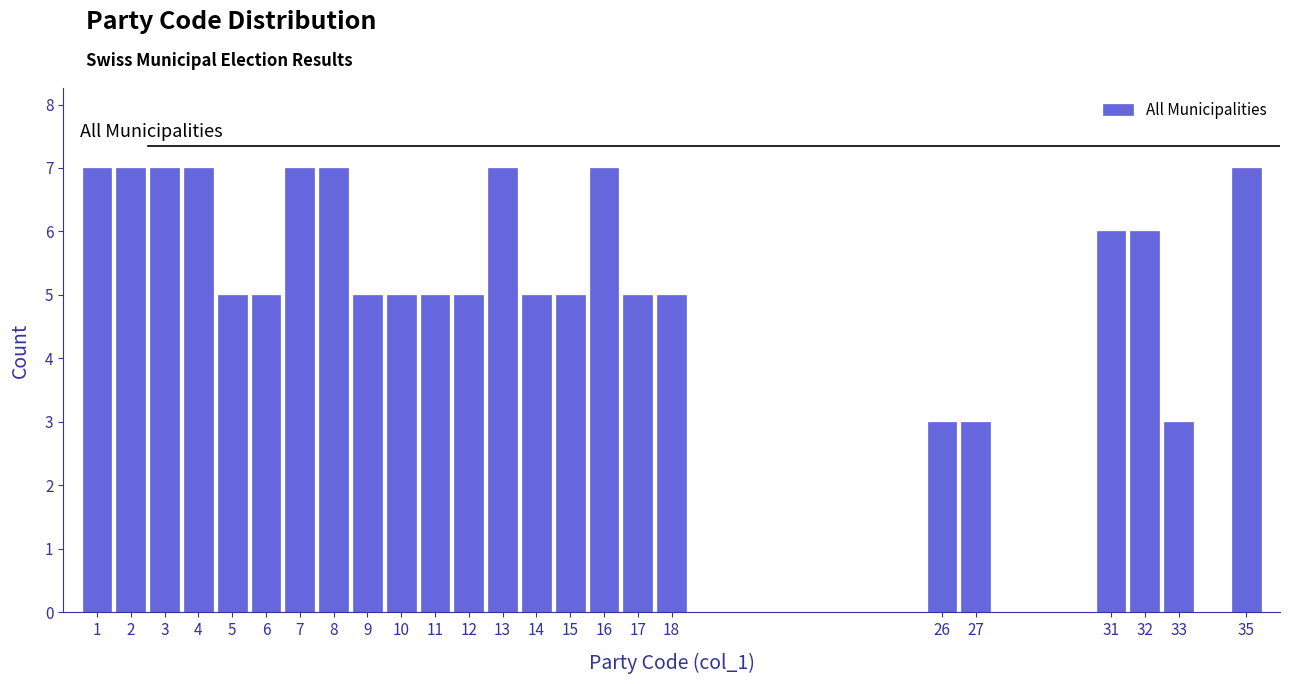

What is the height of the bar covering 10.5 to 11.5 on the x-axis? The values are not printed on the chart, so give them approximately, as read against the axis.

5